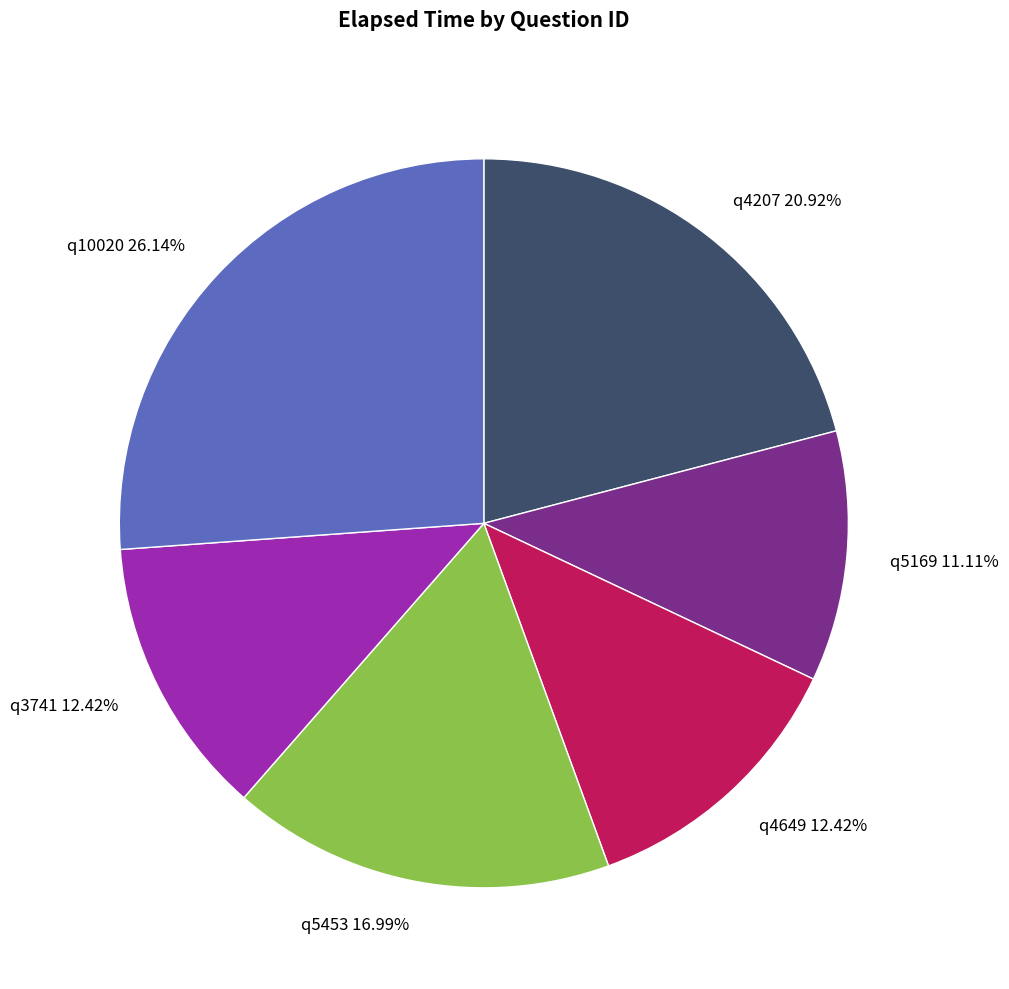

What portion of the pie excludes q5169?

88.9%